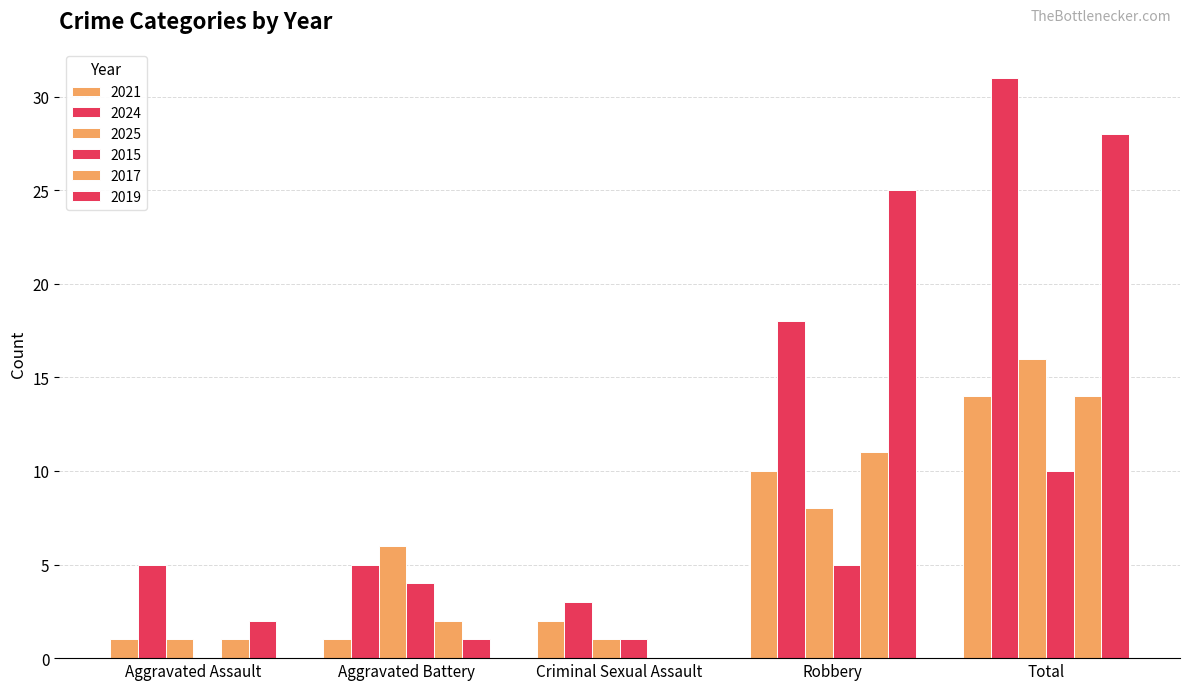

Reading left to right, extract all data points from this chart.

2021: Aggravated Assault=1	Aggravated Battery=1	Criminal Sexual Assault=2	Robbery=10	Total=14
2024: Aggravated Assault=5	Aggravated Battery=5	Criminal Sexual Assault=3	Robbery=18	Total=31
2025: Aggravated Assault=1	Aggravated Battery=6	Criminal Sexual Assault=1	Robbery=8	Total=16
2015: Aggravated Assault=0	Aggravated Battery=4	Criminal Sexual Assault=1	Robbery=5	Total=10
2017: Aggravated Assault=1	Aggravated Battery=2	Criminal Sexual Assault=0	Robbery=11	Total=14
2019: Aggravated Assault=2	Aggravated Battery=1	Criminal Sexual Assault=0	Robbery=25	Total=28